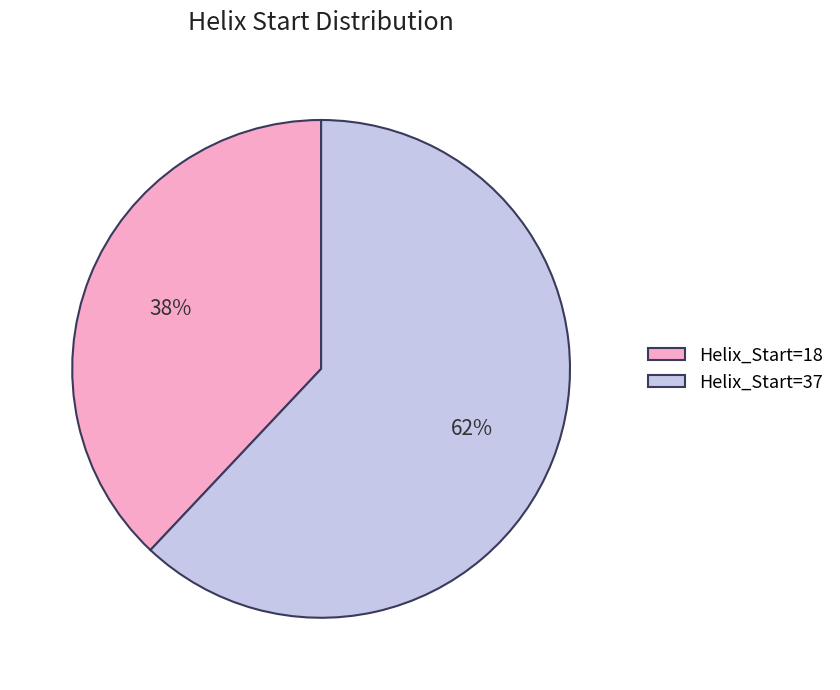

To the nearest percent, what portion does Helix_Start=37 represent?

62%